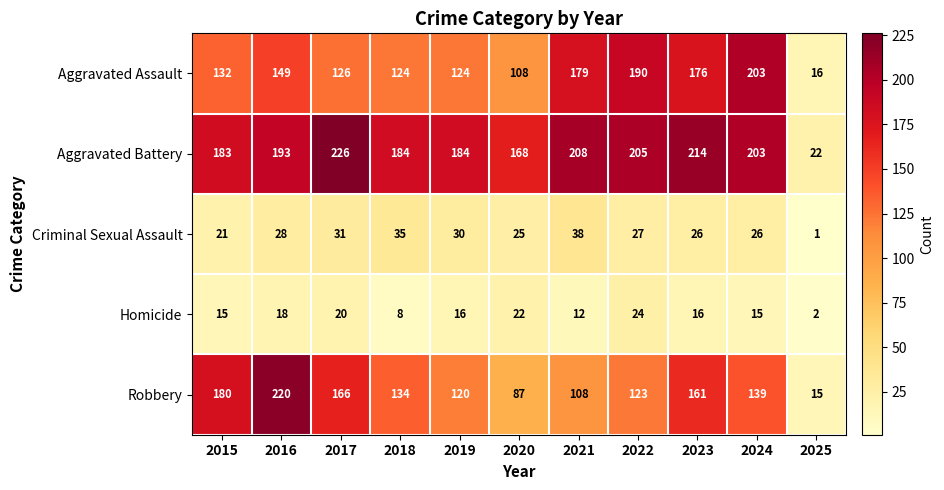

What is the average value of the Criminal Sexual Assault series?

26